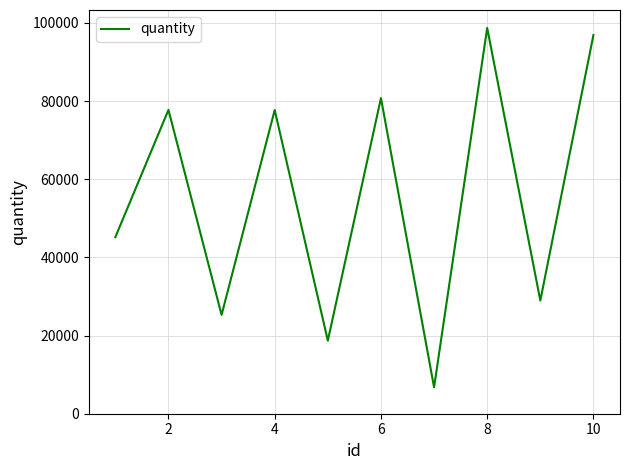

How many lines are shown in the chart?

1